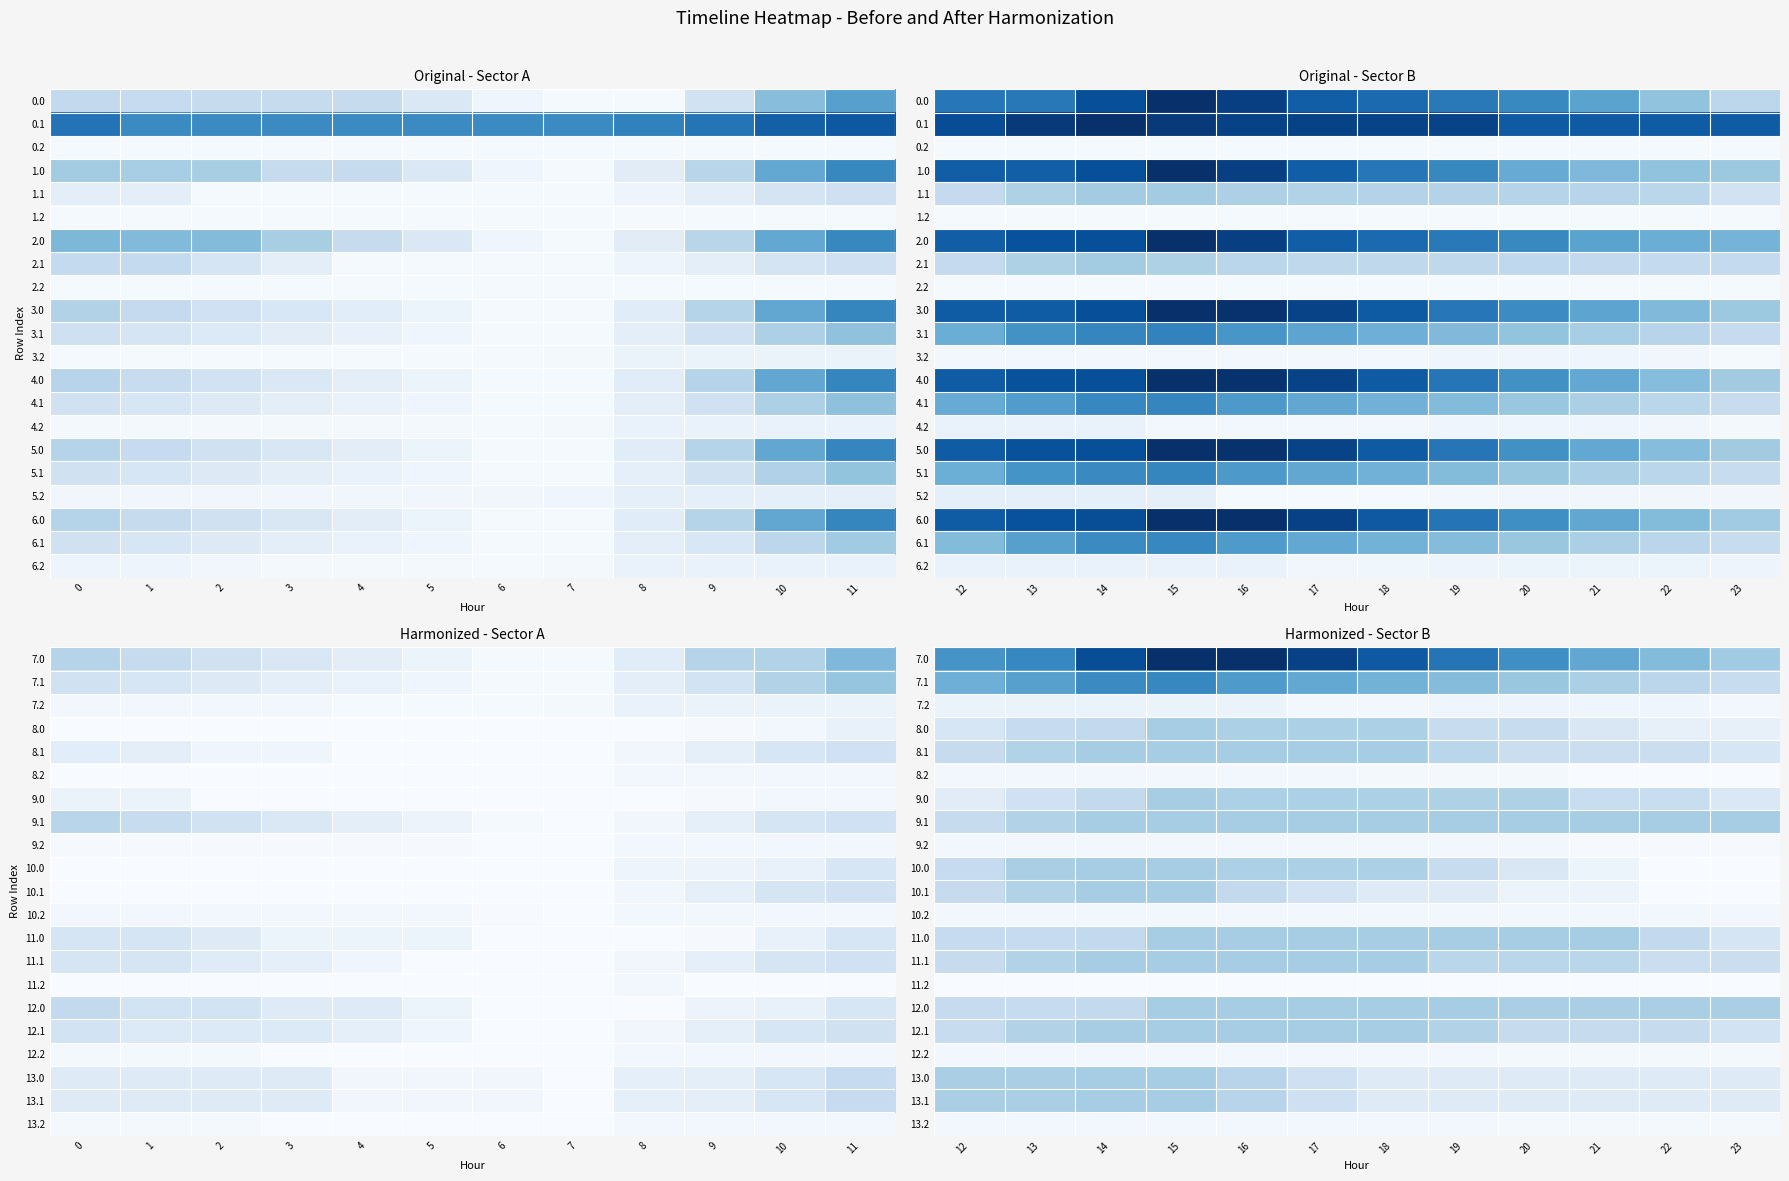

What is the smallest value displayed?

29.6